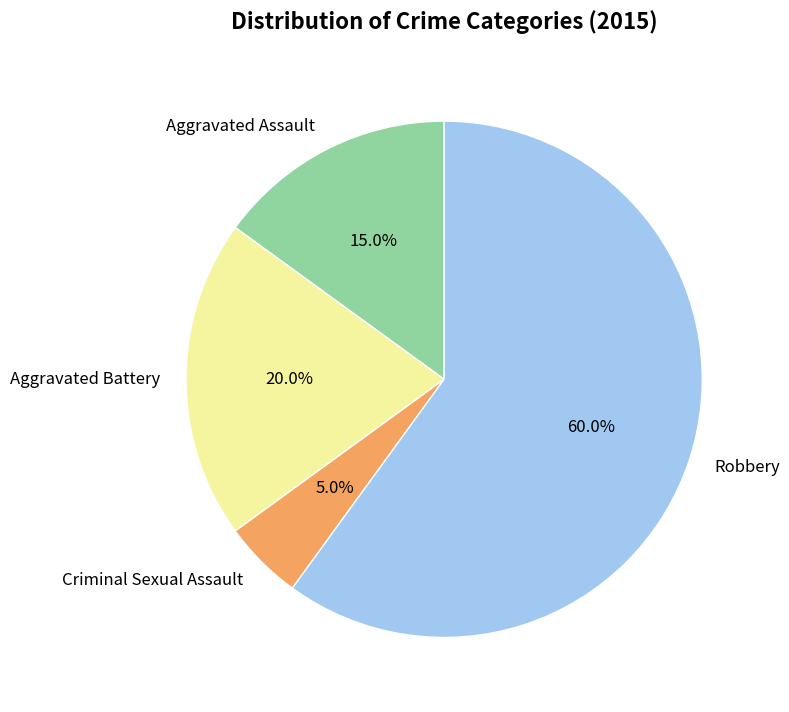

To the nearest percent, what is the combined percentage of Aggravated Assault and Criminal Sexual Assault?

20%